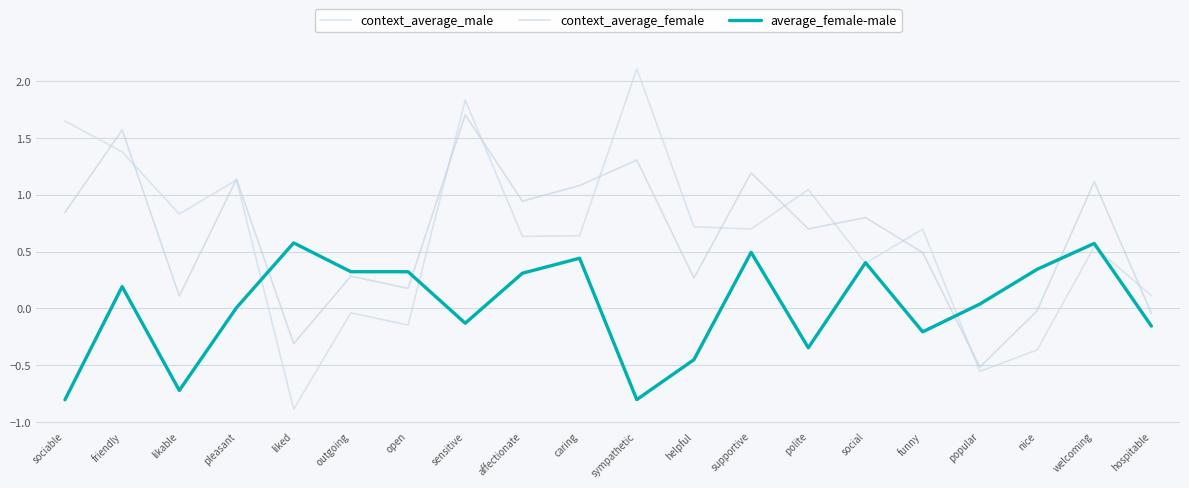

What is the maximum value shown in the chart?

2.1